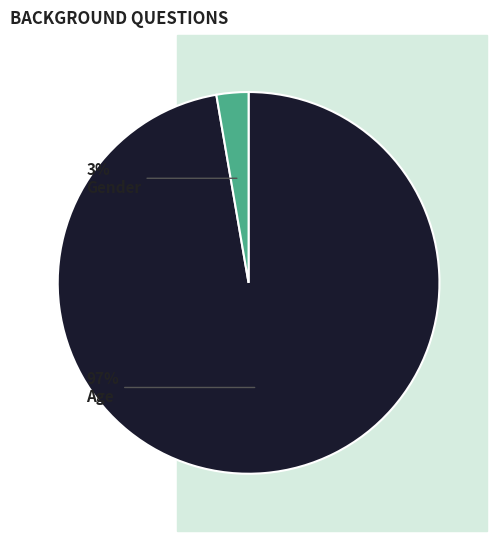

To the nearest percent, what is the average slice percentage?

50%